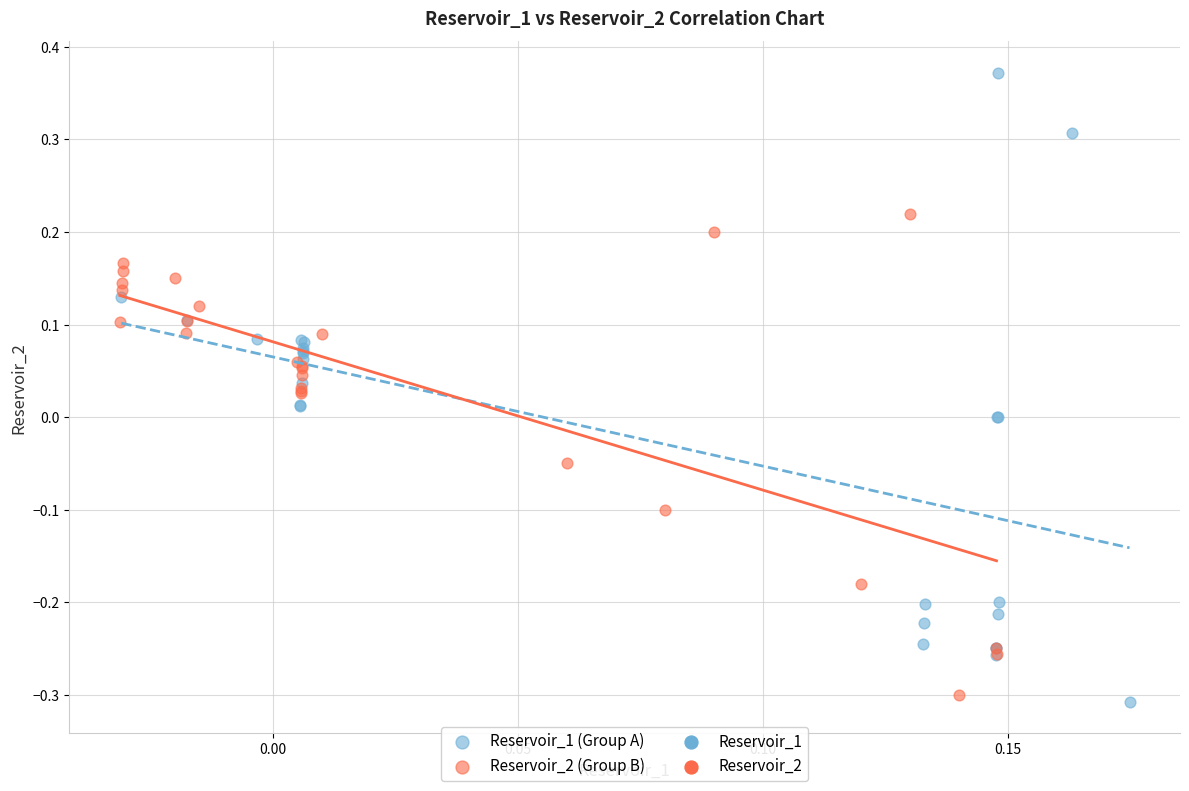

Which series has the largest Y range (max minus min)?

Reservoir_1 (Group A)